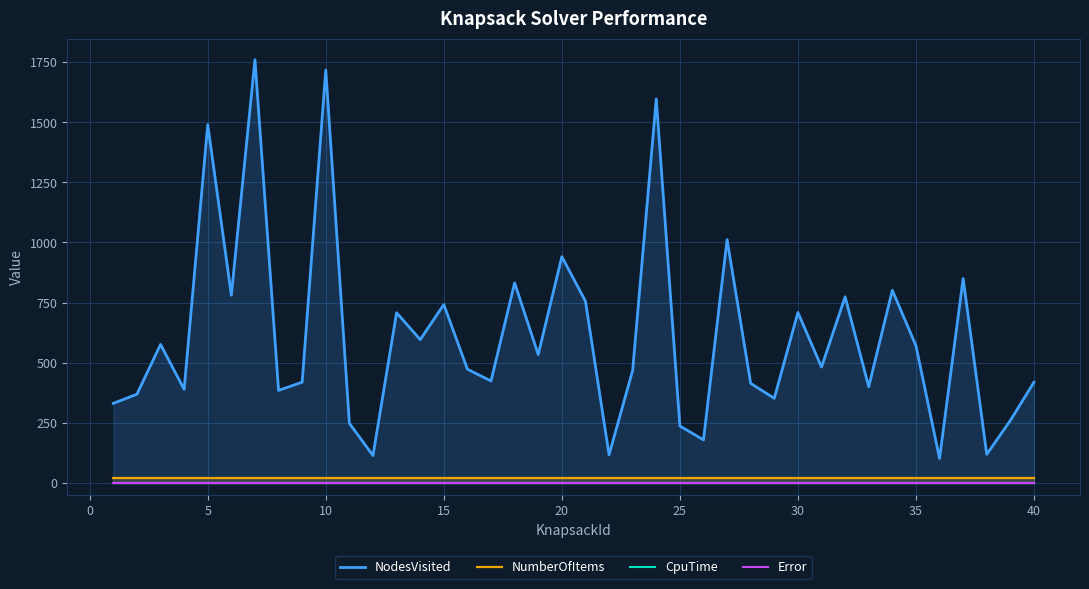

Reading right to left, extract all data points from this chart.

NodesVisited: 419	260	119	850	102	571	801	400	774	482	709	352	414	1012	179	237	1597	468	117	756	941	534	832	424	473	742	596	708	114	248	1717	419	385	1760	781	1490	389	576	369	331
NumberOfItems: 20	20	20	20	20	20	20	20	20	20	20	20	20	20	20	20	20	20	20	20	20	20	20	20	20	20	20	20	20	20	20	20	20	20	20	20	20	20	20	20
CpuTime: 0	0	0	0	0	0	0	0	0	0	0	0	0	0	0	0	0	0	0	0	0	0	0	0	0	0	0	0	0	0	0	0	0	0	0	0	0	0	0	0
Error: 0	0	0	0	0	0	0	0	0	0	0	0	0	0	0	0	0	0	0	0	0	0	0	0	0	0	0	0	0	0	0	0	0	0	0	0	0	0	0	0